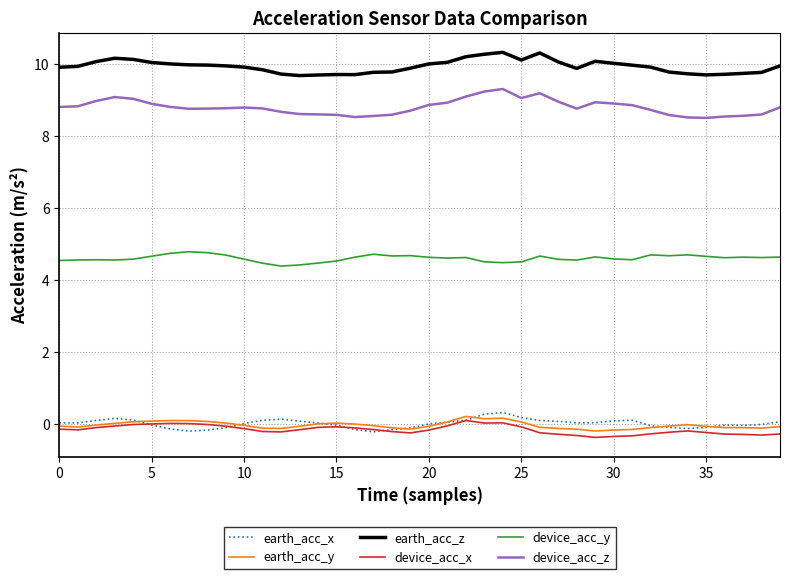

How many lines are shown in the chart?

6